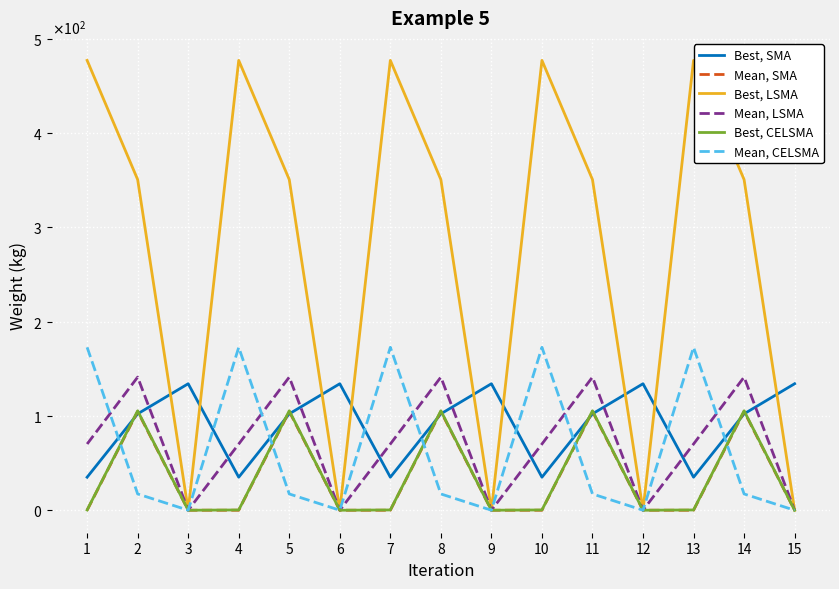

The value of Mean, CELSMA at 2 is 17.3. True or false?

True